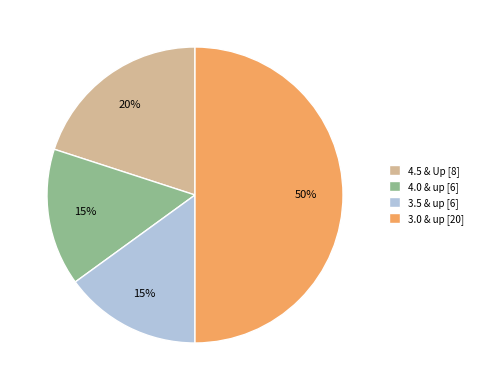

Does 4.5 & Up [8] account for over 50% of the chart?

No